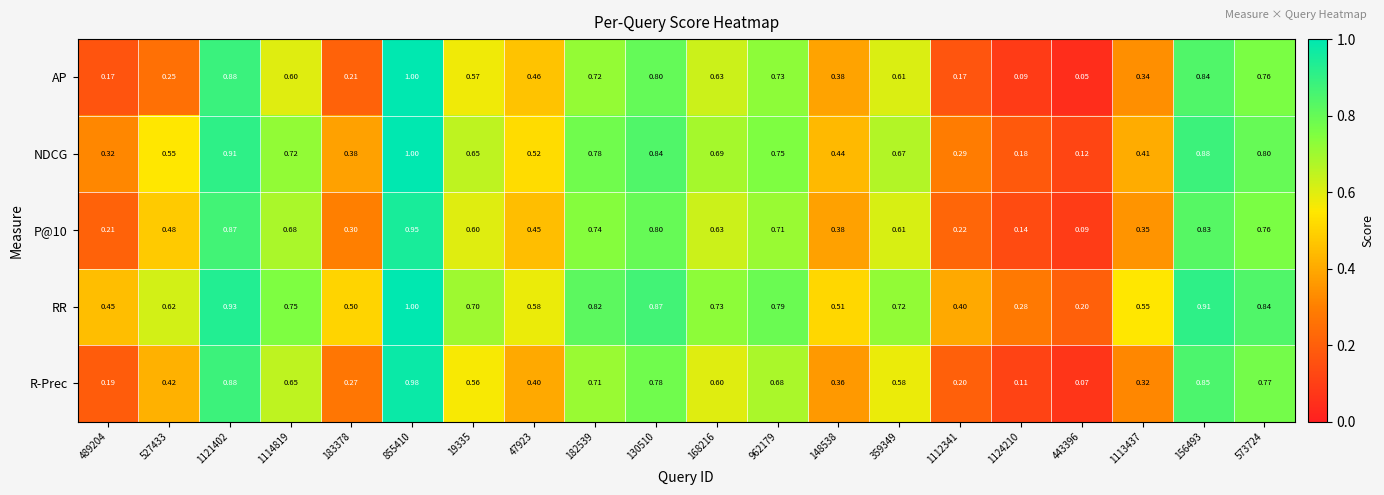

Which series has the largest total across all categories?

RR